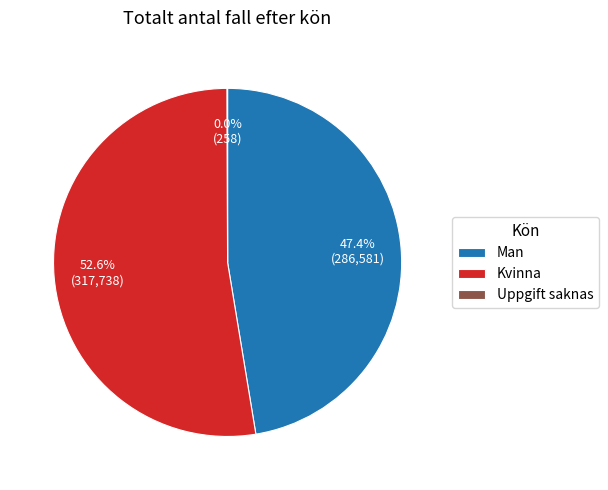

What percentage do Man and Kvinna together represent?

100.0%